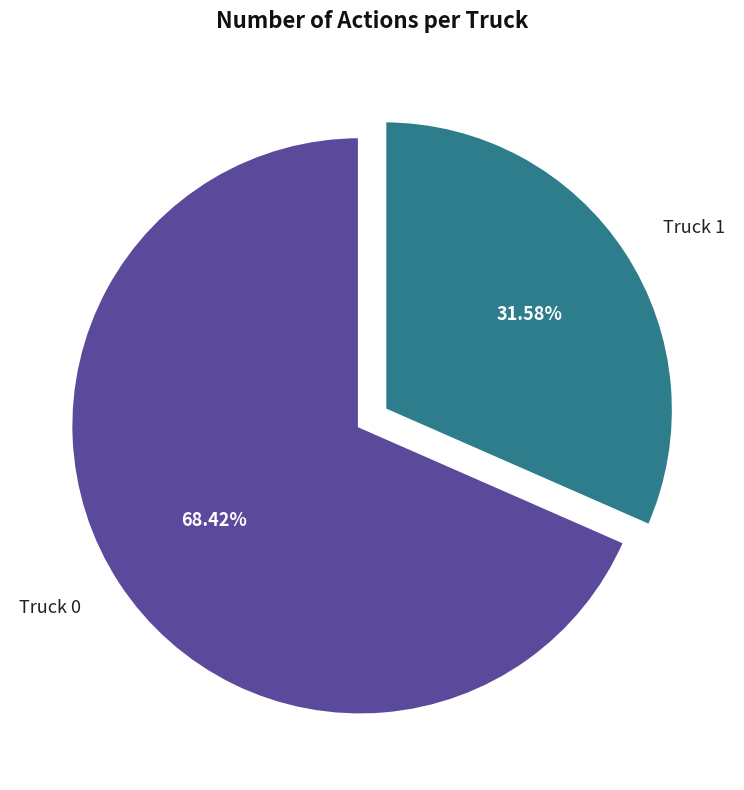

Is there a majority slice in this chart?

Yes